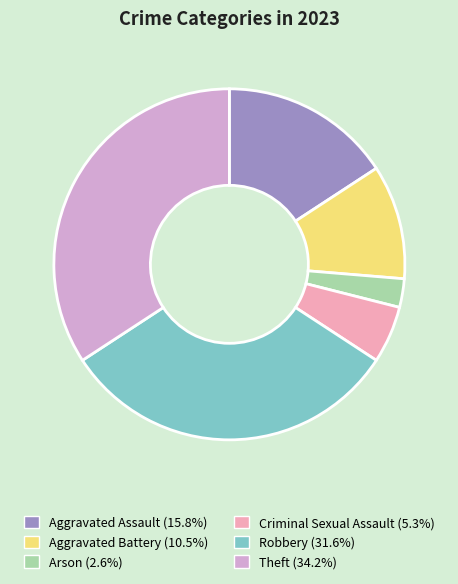

Does Aggravated Battery account for over 50% of the chart?

No